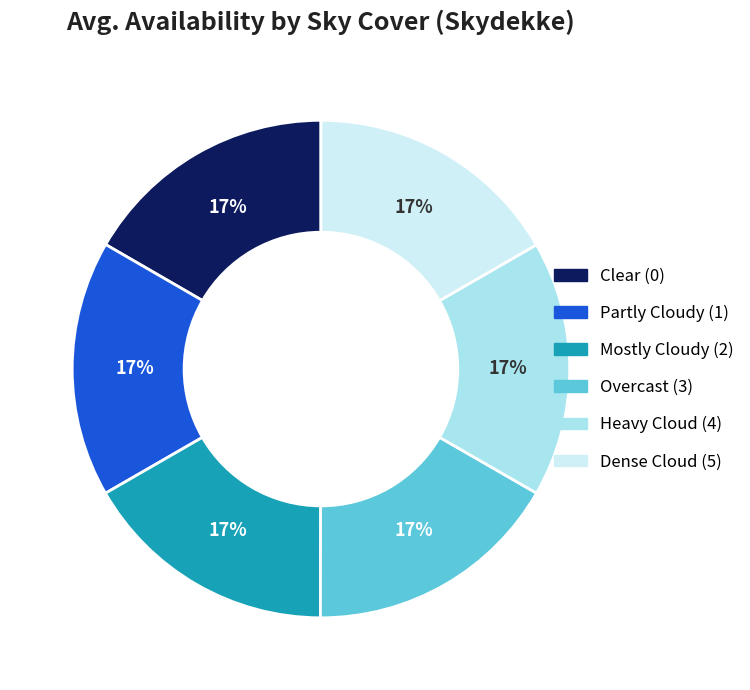

Does any single category account for the majority?

No